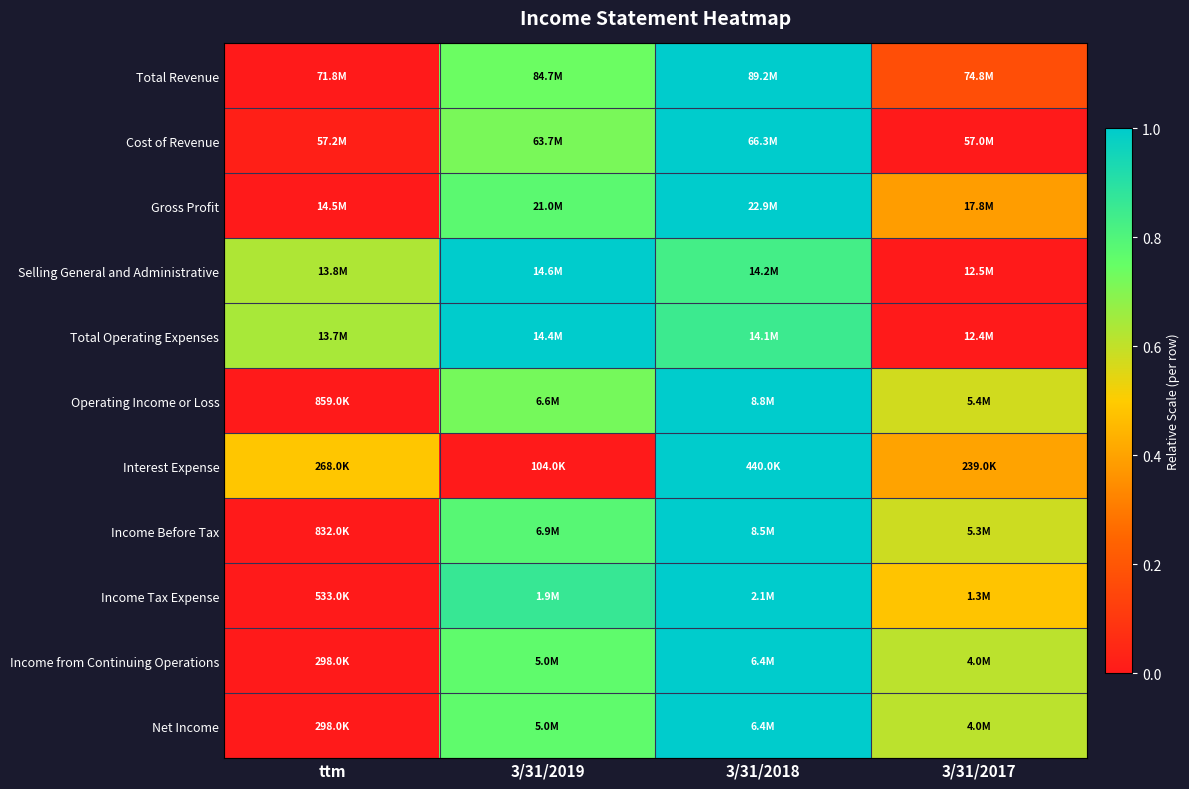

What is the spread (max minus min) of values at 3/31/2018?

0.2